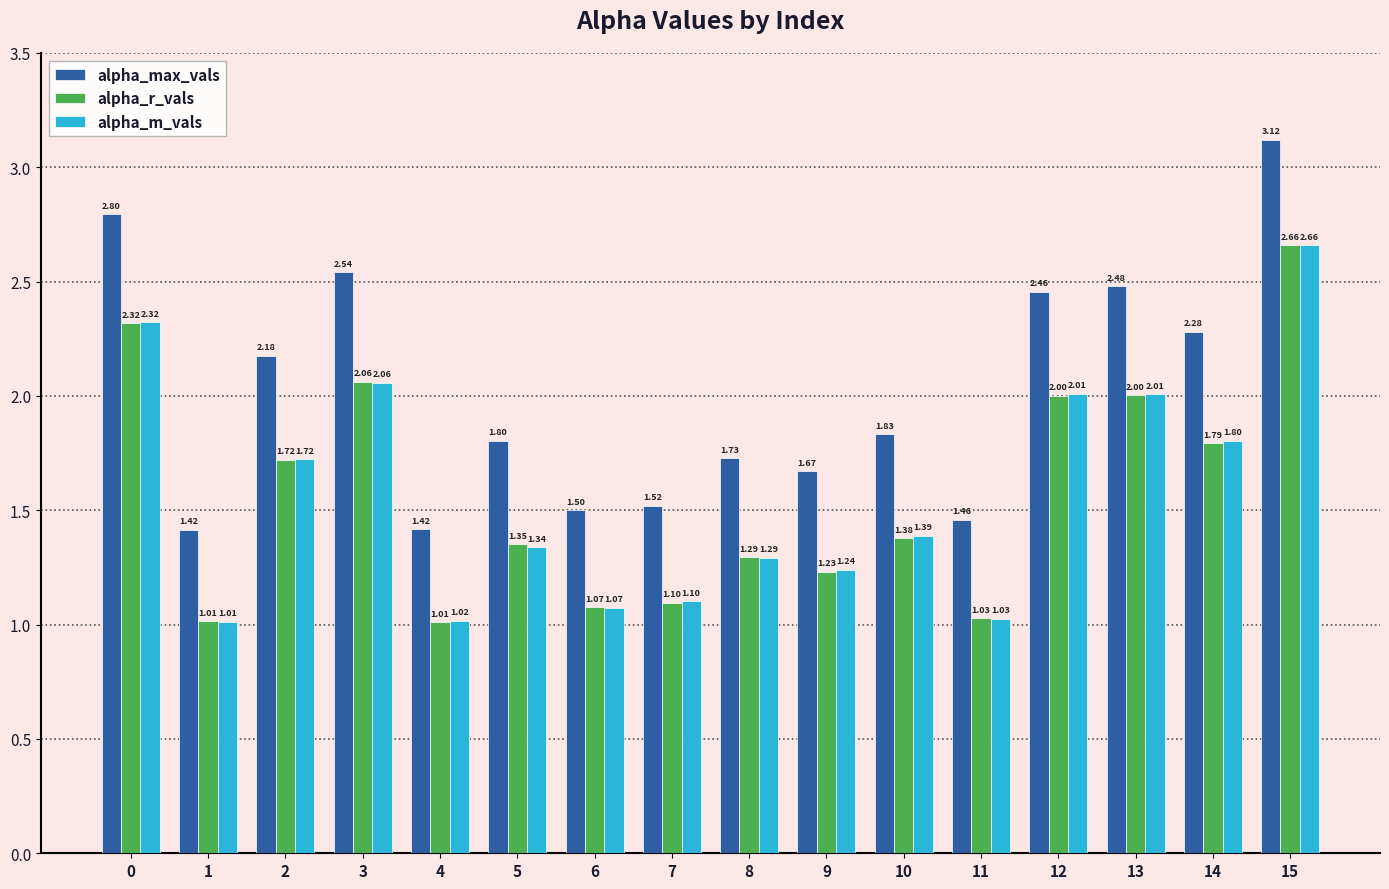

Between 1 and 4, which series saw the biggest shift?

alpha_m_vals